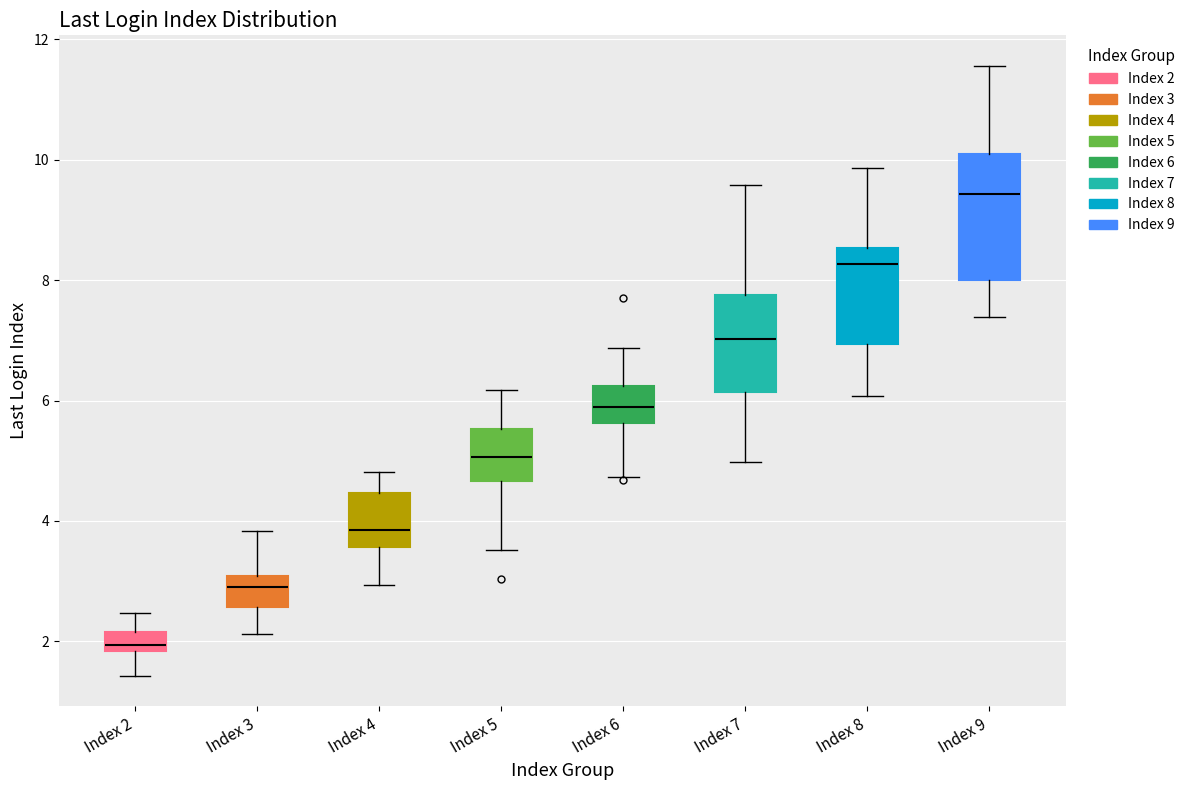

Reading left to right, read every box against the y-axis: the position of its median line, the range the box covers, and the ends of its whiskers. The values are not printed on the chart, so give them approximately, as read against the axis.

Index 2: median 2.0, box 1.8 to 2.2, whiskers 1.4 to 2.4
Index 3: median 3.0 (just below the box's upper edge), box 2.6 to 3.0, whiskers 2.2 to 3.8
Index 4: median 3.8, box 3.6 to 4.4, whiskers 3.0 to 4.8
Index 5: median 5.0, box 4.6 to 5.6, whiskers 3.6 to 6.2
Index 6: median 5.8, box 5.6 to 6.2, whiskers 4.8 to 6.8
Index 7: median 7.0, box 6.2 to 7.8, whiskers 5.0 to 9.6
Index 8: median 8.2, box 7.0 to 8.6, whiskers 6.0 to 9.8
Index 9: median 9.4, box 8.0 to 10.0, whiskers 7.4 to 11.6